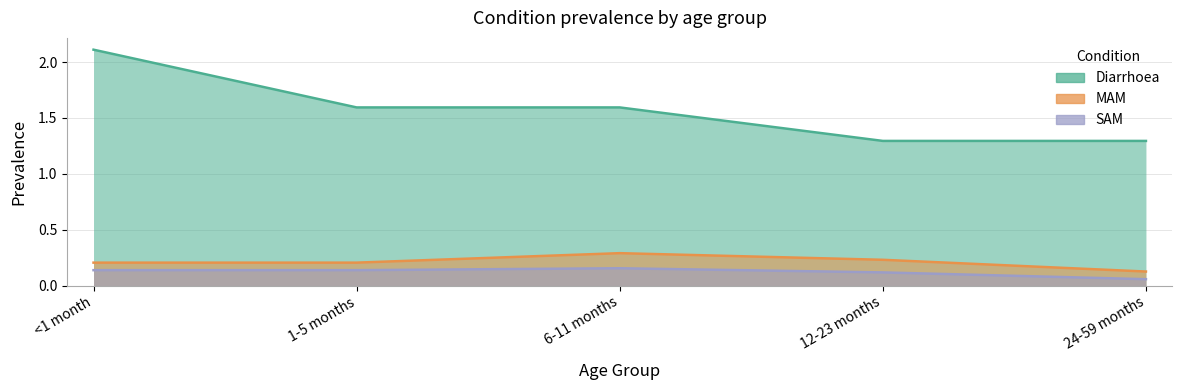

Count the number of data series in this chart.

3